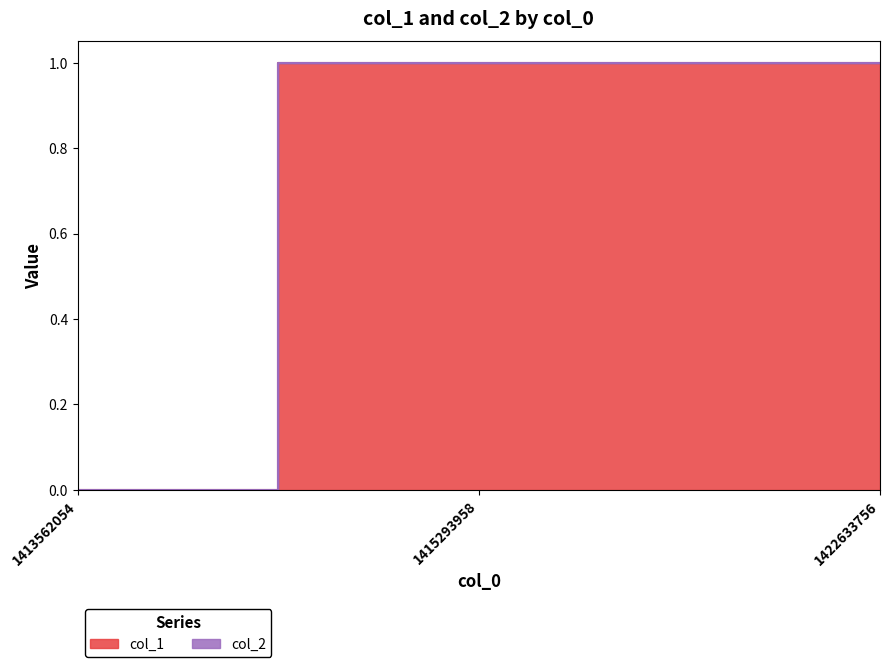

What is the difference between the maximum and minimum values?

1